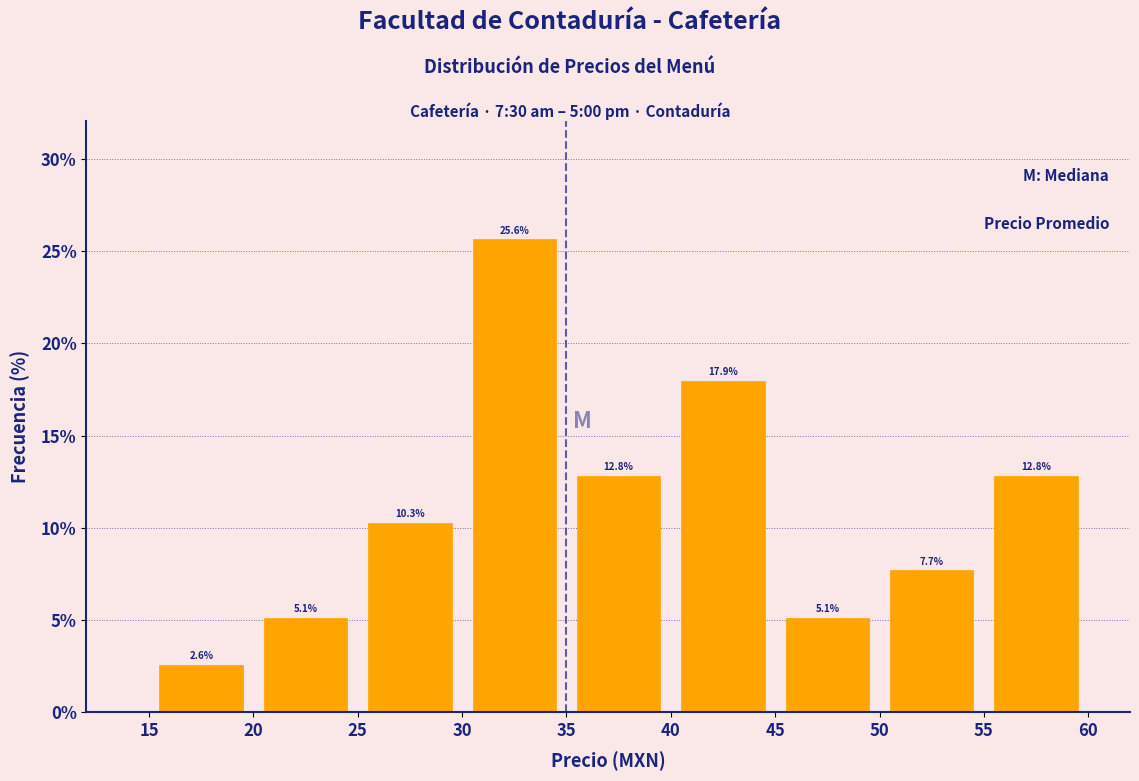

Reading left to right, list every bar in this chart as the range it spans on the x-axis followed by its height.

15 to 20: 2.6
20 to 25: 5.1
25 to 30: 10.3
30 to 35: 25.6
35 to 40: 12.8
40 to 45: 17.9
45 to 50: 5.1
50 to 55: 7.7
55 to 60: 12.8